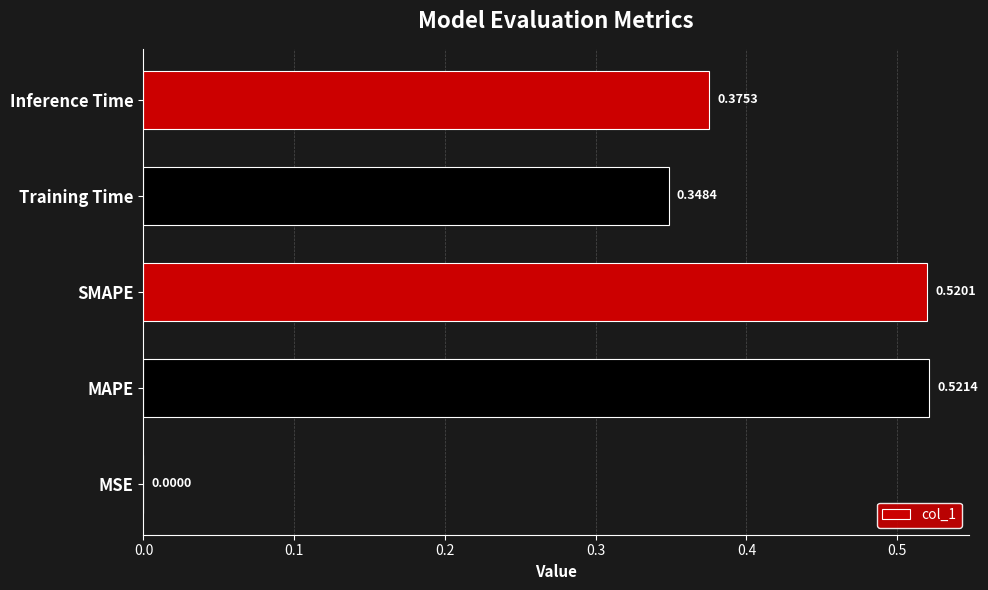

Which label corresponds to the largest value in the chart?

MAPE